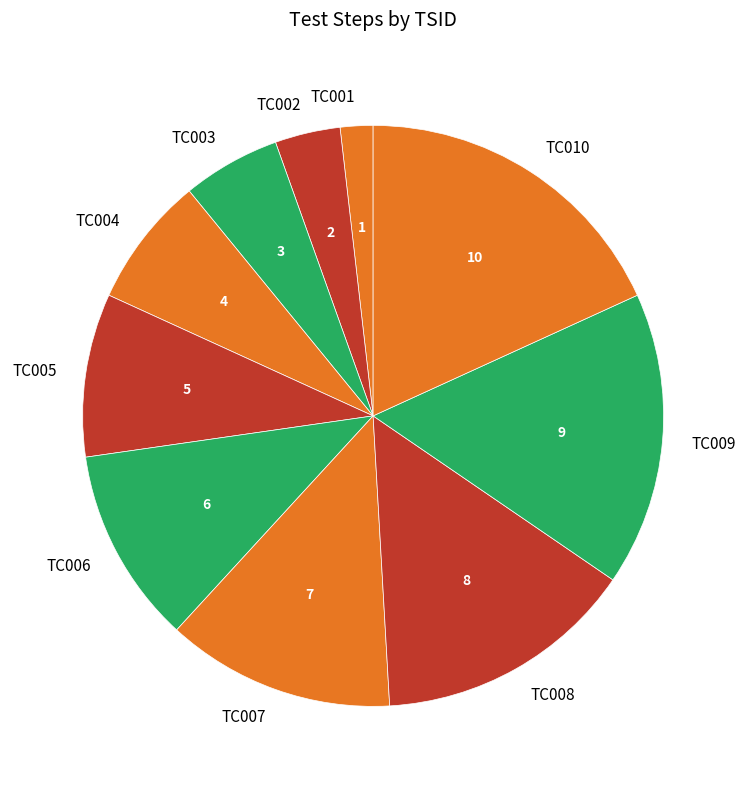

Which category has the smallest portion of the pie?

TC001